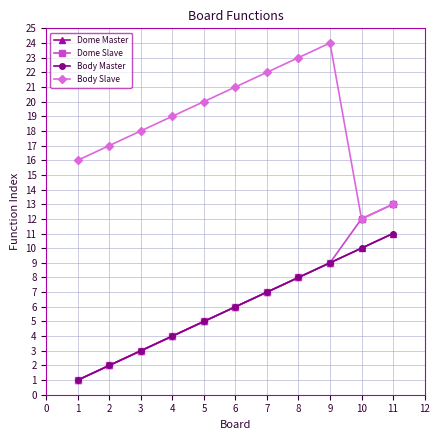

Does the chart have visible grid lines?

Yes